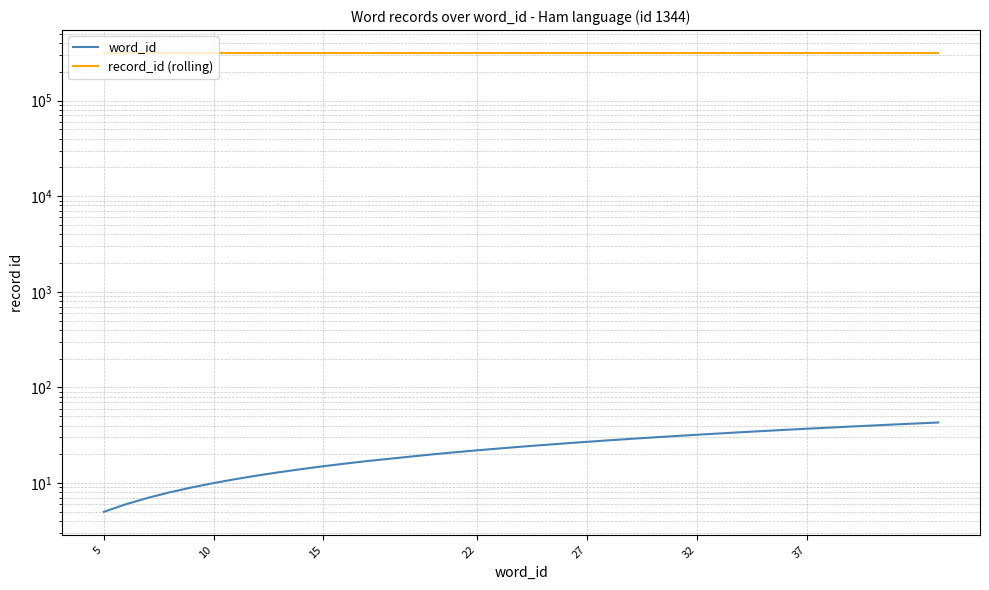

What is the maximum value shown in the chart?

314077